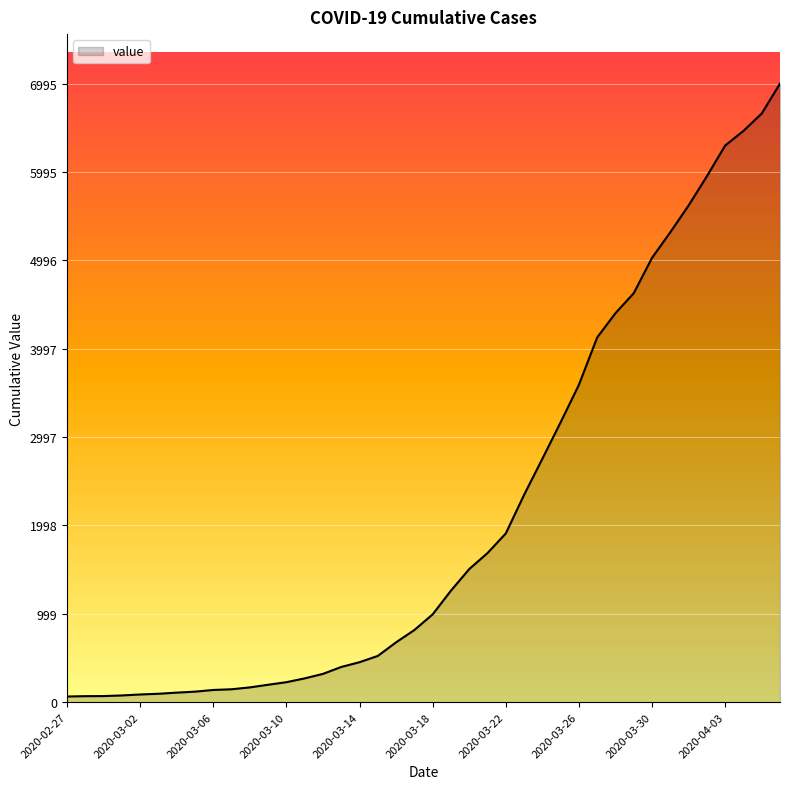

What is the difference between the maximum and minimum values?

6931